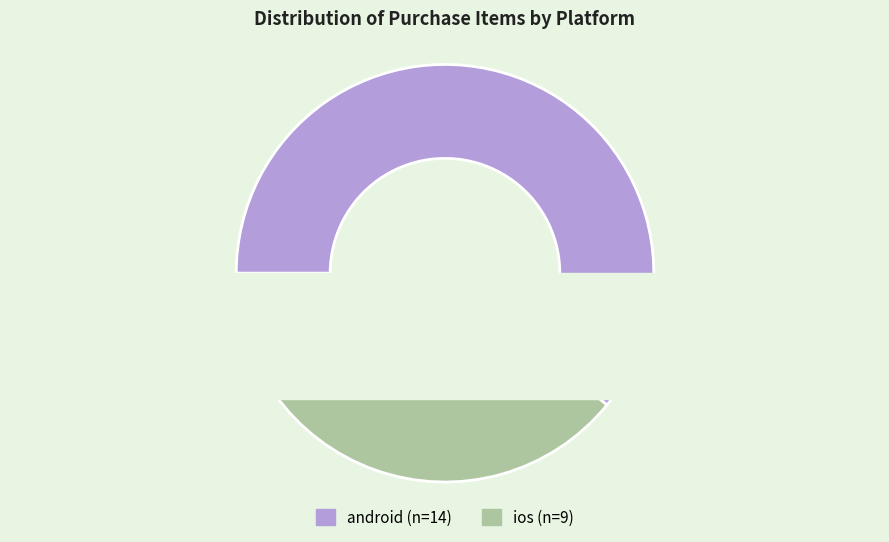

How many segments does this pie chart have?

2